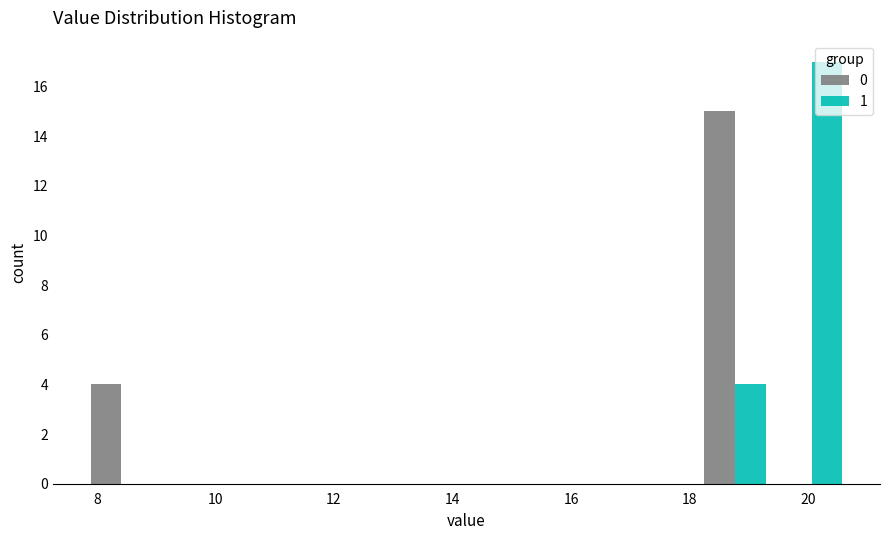

Reading left to right, transcribe this chart: for each range on the x-axis, give the height of each series' bar. Neither the bar edges nor the heights are printed on the chart, so give them approximately, as read against the axes.

7.8 to 9.0: 0=4	1=0
9.0 to 10.4: 0=0	1=0
10.4 to 11.6: 0=0	1=0
11.6 to 13.0: 0=0	1=0
13.0 to 14.2: 0=0	1=0
14.2 to 15.6: 0=0	1=0
15.6 to 16.8: 0=0	1=0
16.8 to 18.2: 0=0	1=0
18.2 to 19.4: 0=15	1=4
19.4 to 20.8: 0=0	1=17